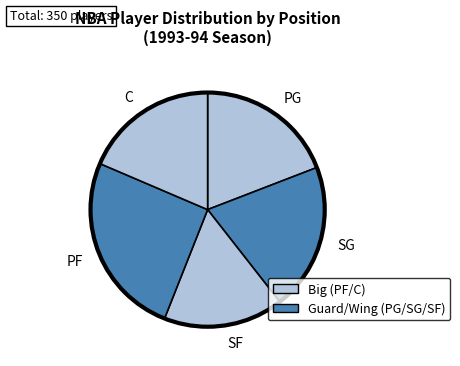

What is the smallest slice in the pie chart?

SF